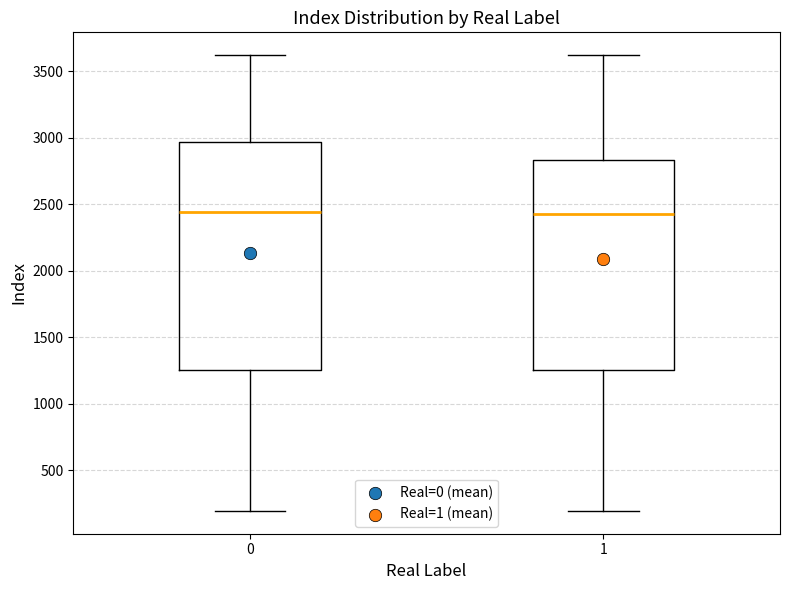

Reading left to right, read every box against the y-axis: the position of its median line, the range the box covers, and the ends of its whiskers. The values are not printed on the chart, so give them approximately, as read against the axis.

0: median 2450, box 1250 to 2950, whiskers 200 to 3600
1: median 2450, box 1250 to 2850, whiskers 200 to 3600